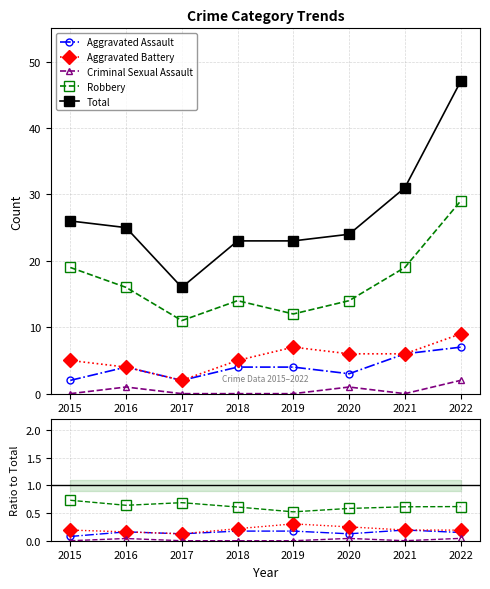

What is the difference between the Robbery values at 2015 and 2021?

0.1